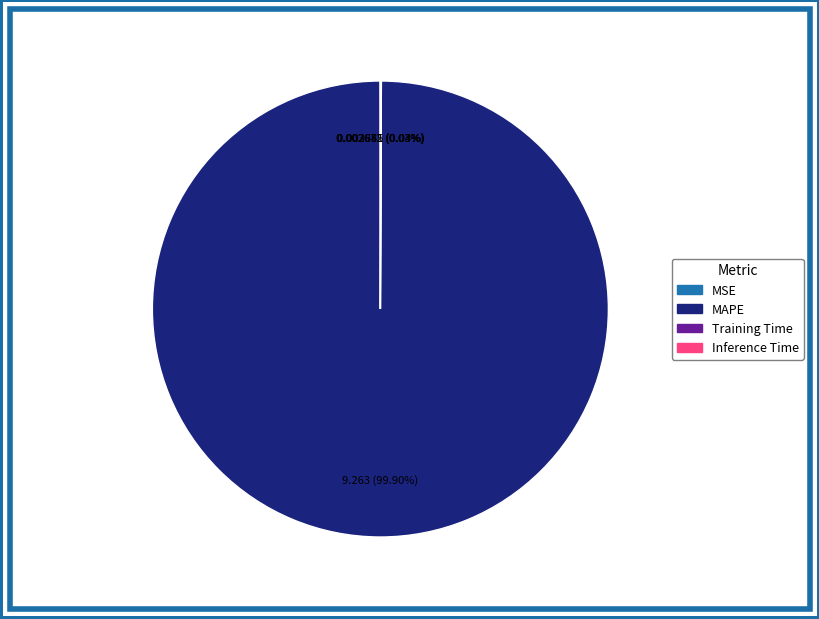

Is there a majority slice in this chart?

Yes